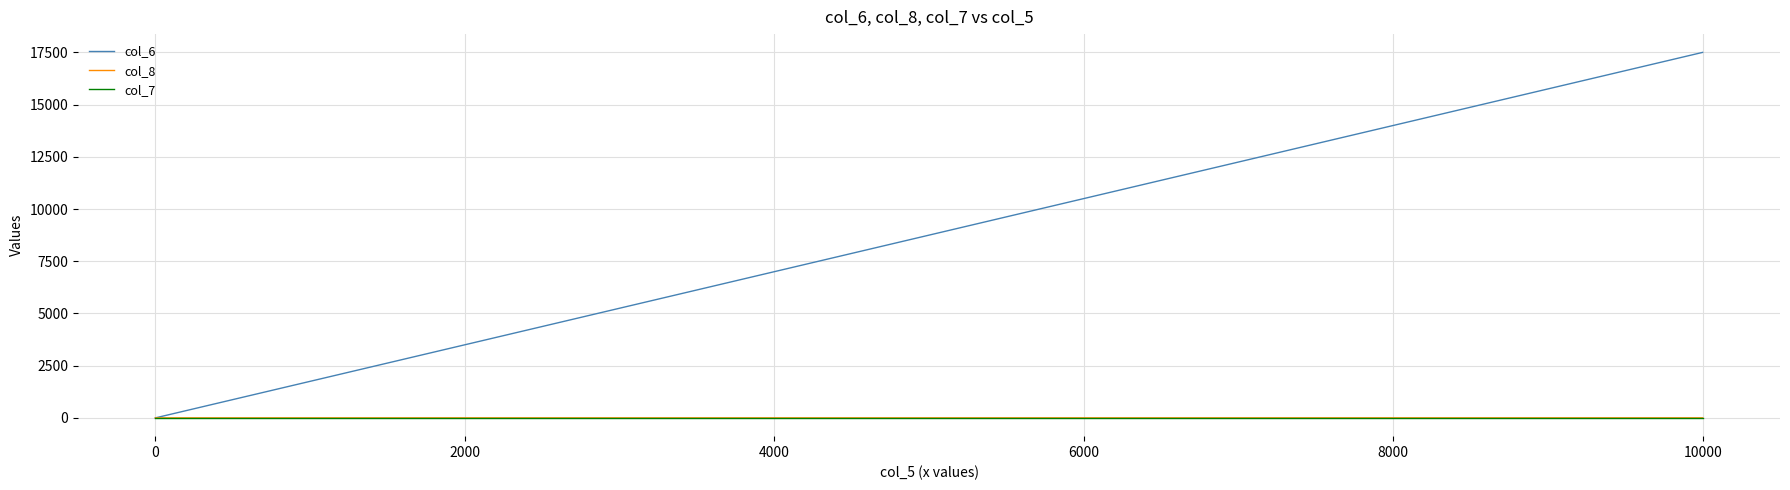

What is the value of the col_6 point at the 3rd from the left?

17500